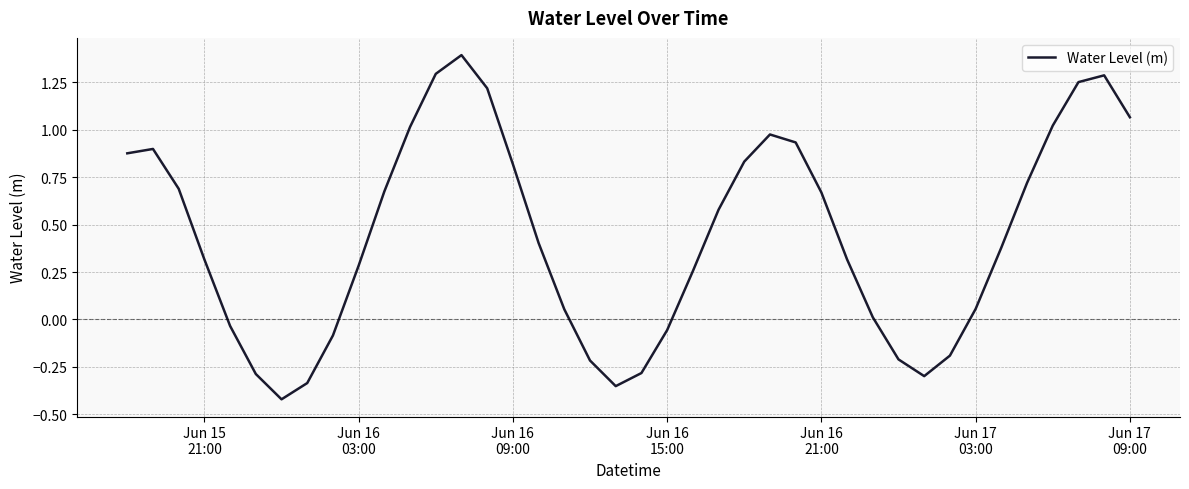

What is the greatest value displayed?

1.4